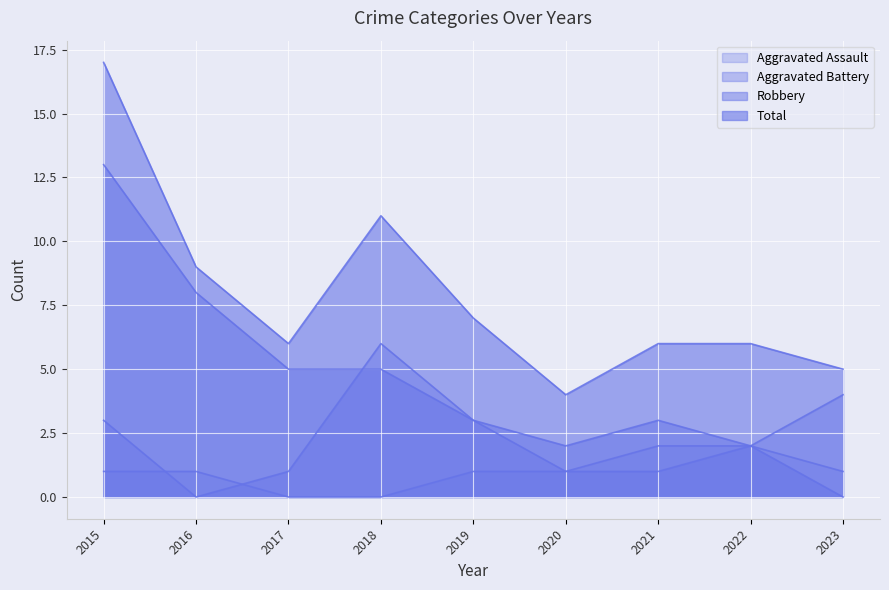

Which category has the lowest value in the Robbery series?

2023